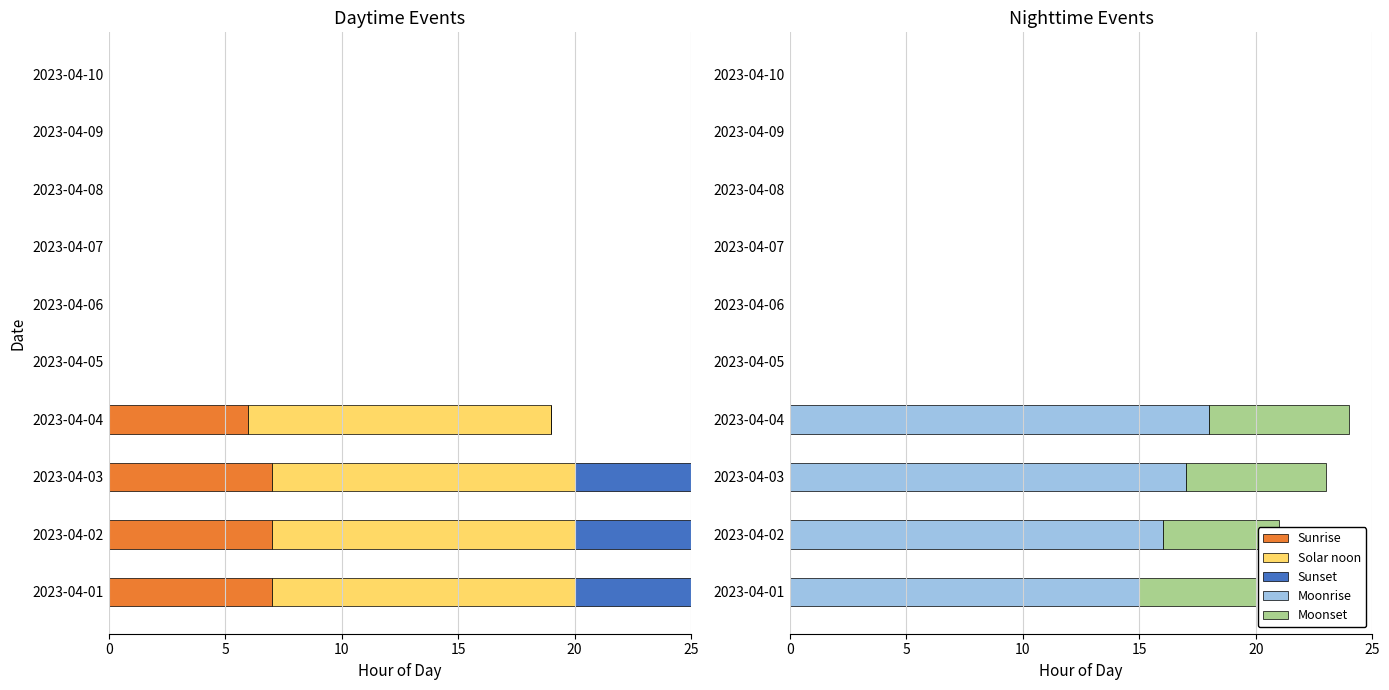

How many bars are there in each group?

5